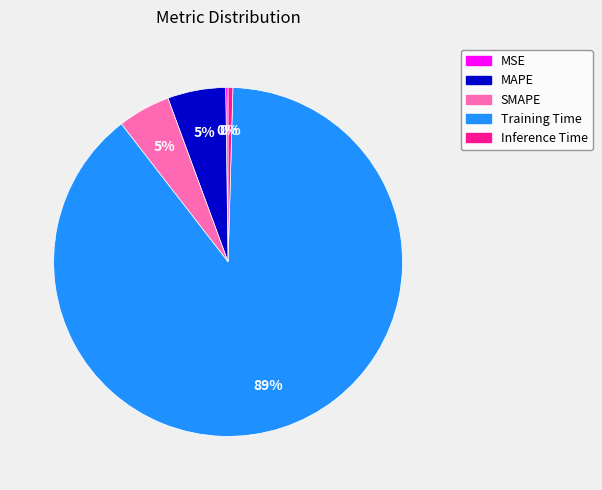

Which slice represents more than half of the pie?

Training Time